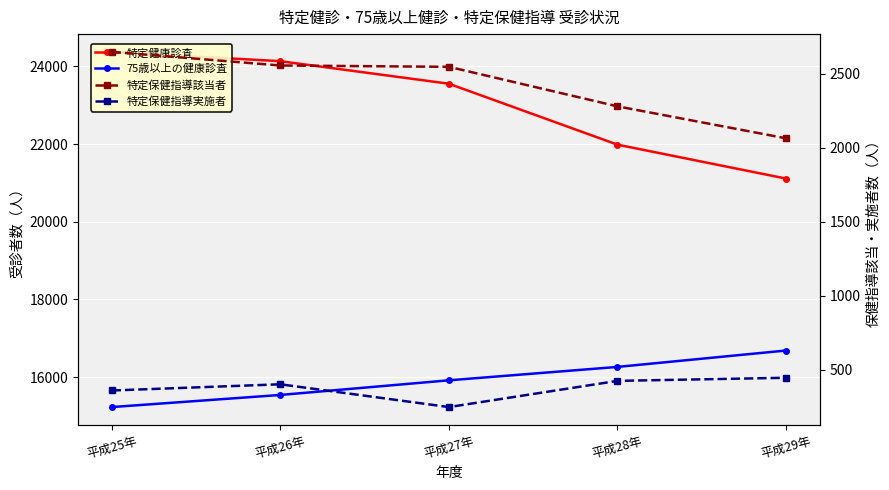

What is the label of the 2nd point from the right?

平成28年